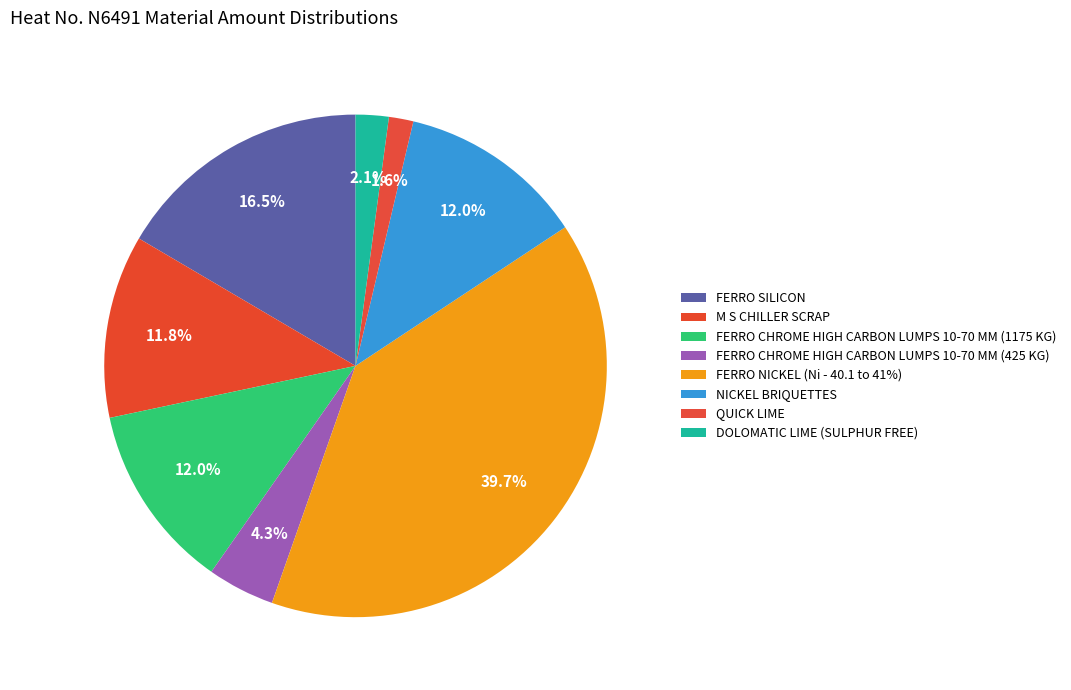

Combined, what portion of the pie is FERRO CHROME HIGH CARBON LUMPS 10-70 MM (425 KG) and QUICK LIME?

5.9%